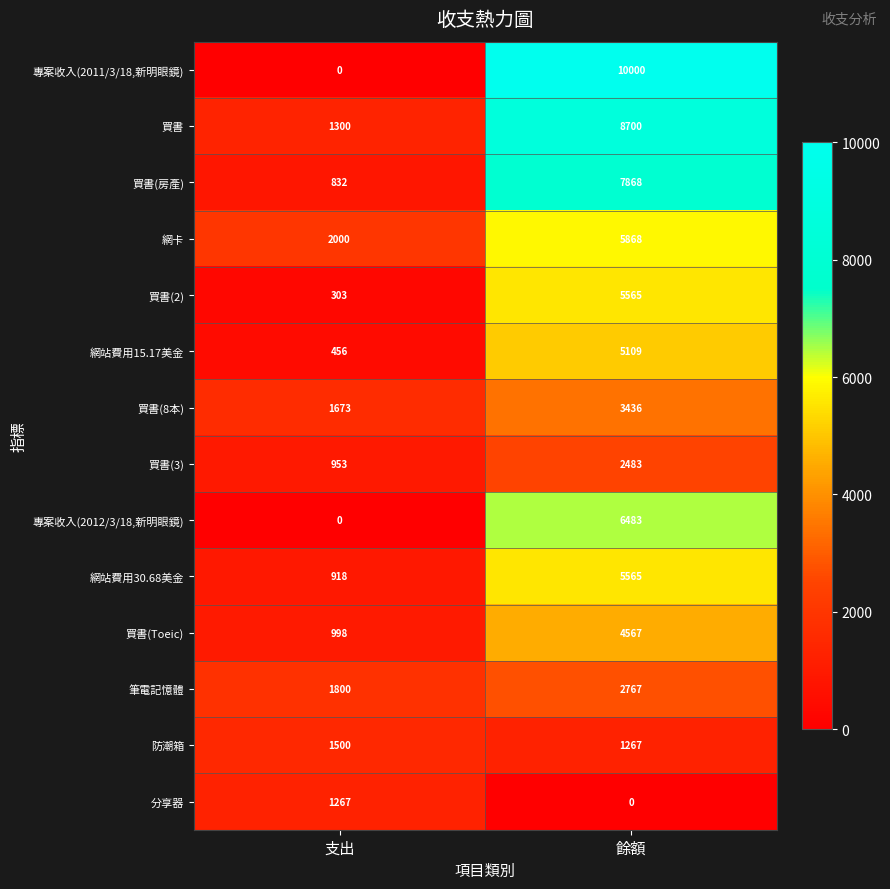

What is the spread (max minus min) of values at 支出?

2000